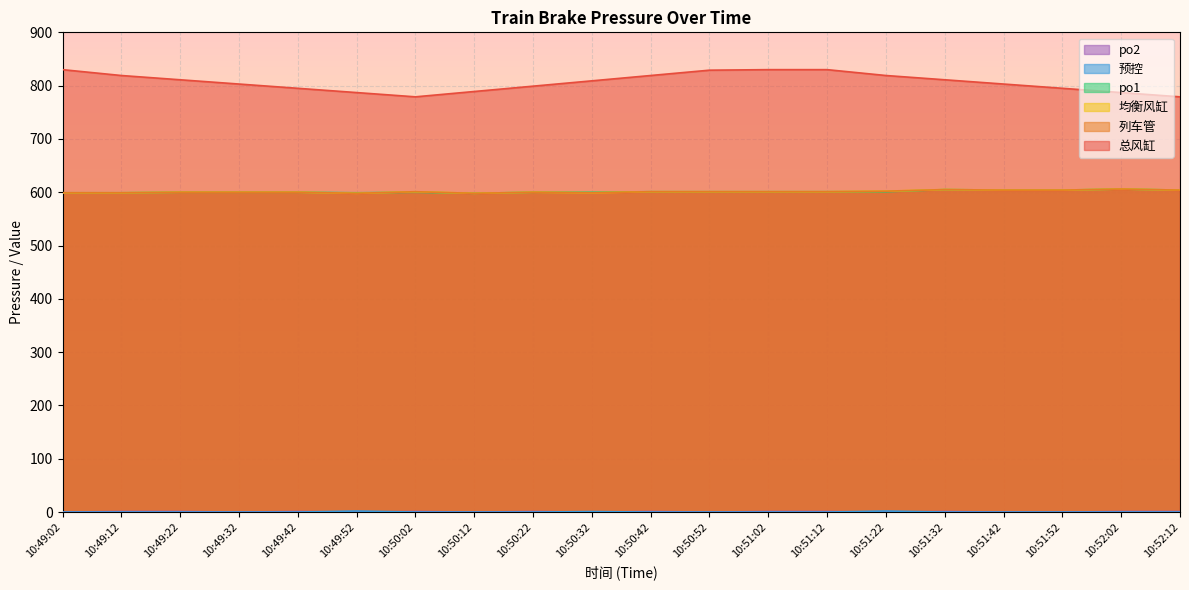

What position from the left is 10:49:02?

1